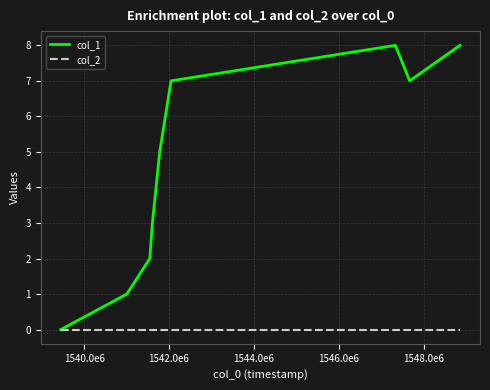

Which series has the largest total across all categories?

col_1